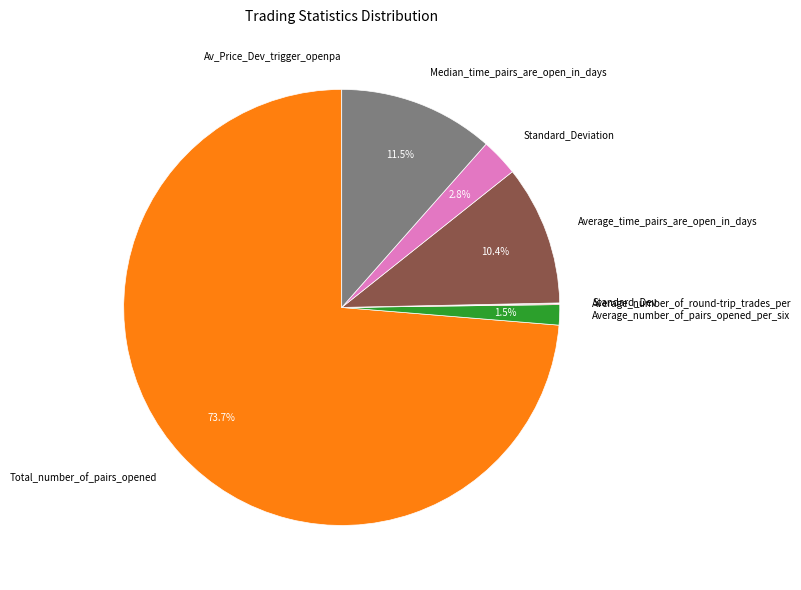

The Average_time_pairs_are_open_in_days slice represents 10% of the pie. True or false?

True